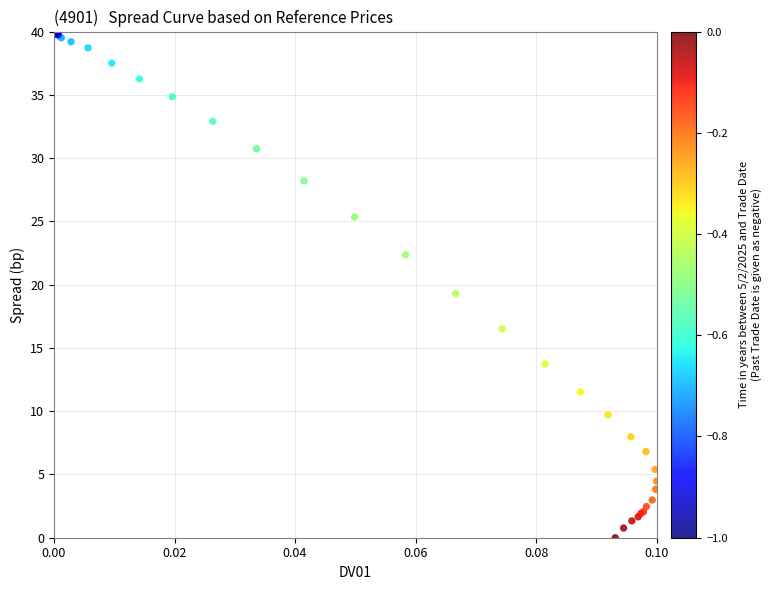

What Y value in the scatter plot is closest to 20?

19.3